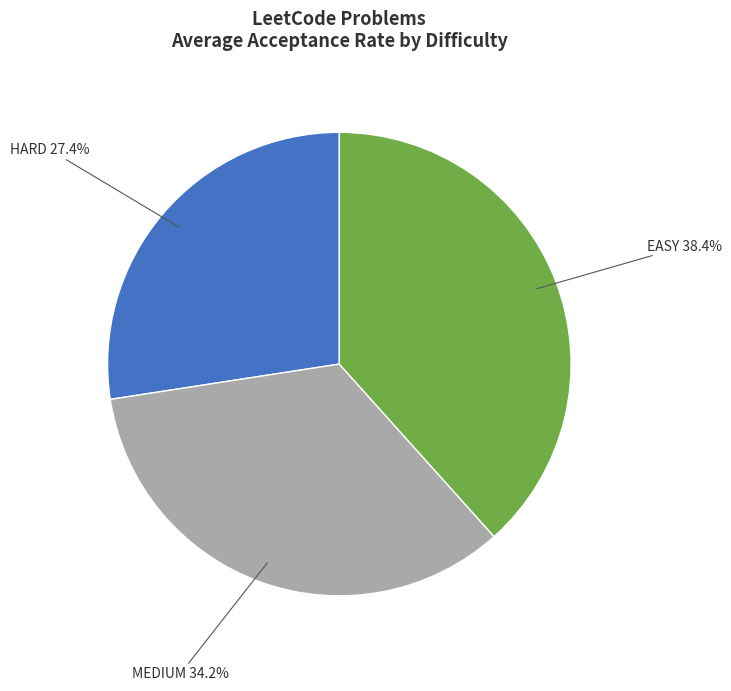

Is there any slice that represents more than half of the pie?

No